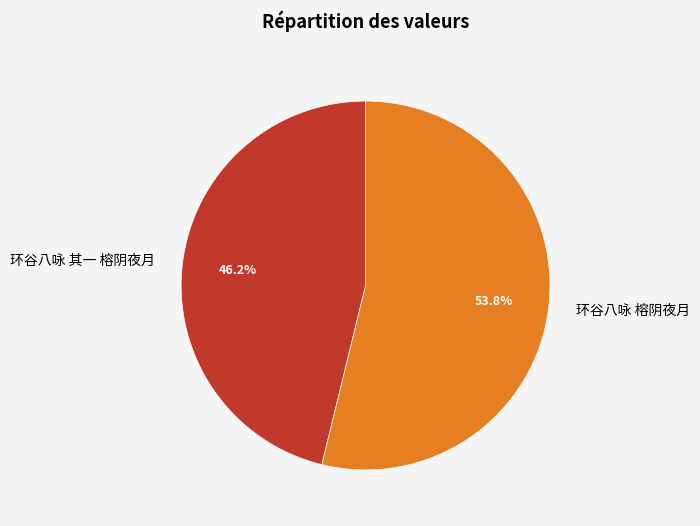

Does 环谷八咏 榕阴夜月 account for over 50% of the chart?

Yes